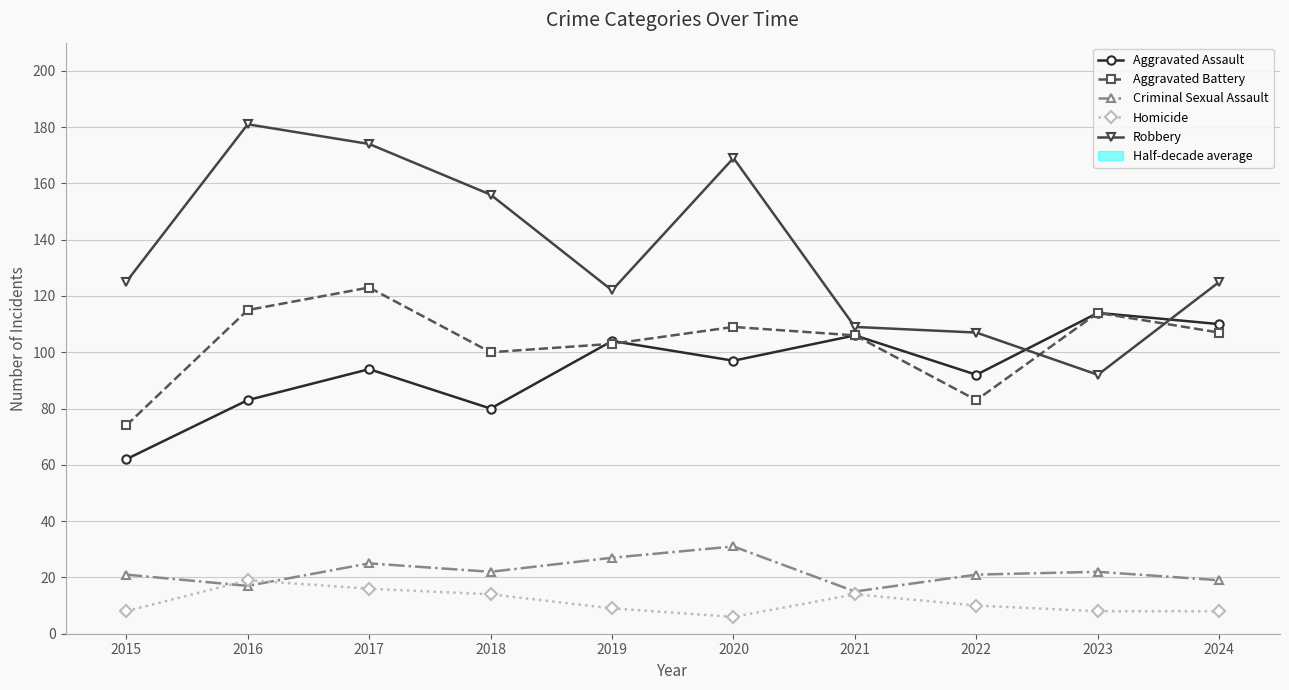

Reading left to right, list all the values displayed in this chart.

Aggravated Assault: 2015=62	2016=83	2017=94	2018=80	2019=104	2020=97	2021=106	2022=92	2023=114	2024=110
Aggravated Battery: 2015=74	2016=115	2017=123	2018=100	2019=103	2020=109	2021=106	2022=83	2023=114	2024=107
Criminal Sexual Assault: 2015=21	2016=17	2017=25	2018=22	2019=27	2020=31	2021=15	2022=21	2023=22	2024=19
Homicide: 2015=8	2016=19	2017=16	2018=14	2019=9	2020=6	2021=14	2022=10	2023=8	2024=8
Robbery: 2015=125	2016=181	2017=174	2018=156	2019=122	2020=169	2021=109	2022=107	2023=92	2024=125